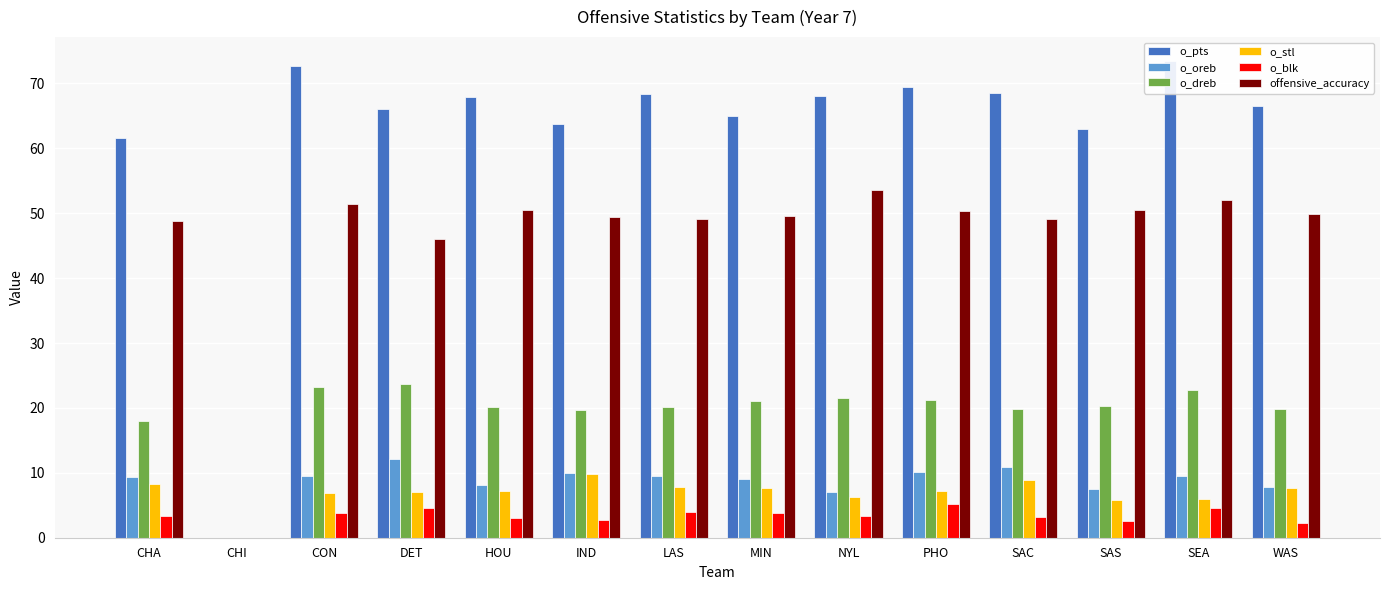

What is the sum of all o_oreb values?

120.5